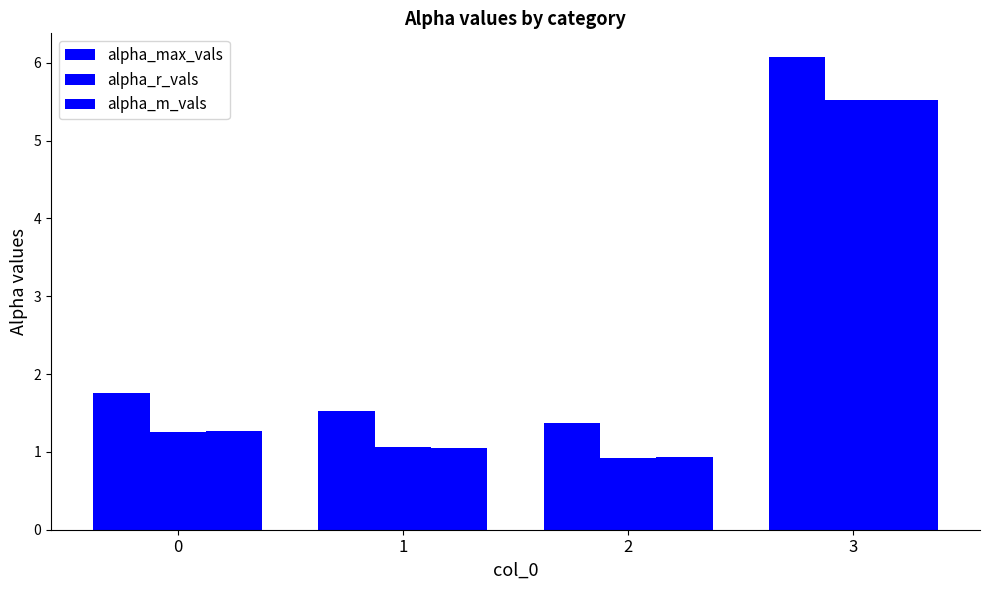

How many values in the alpha_r_vals series are below 1?

1